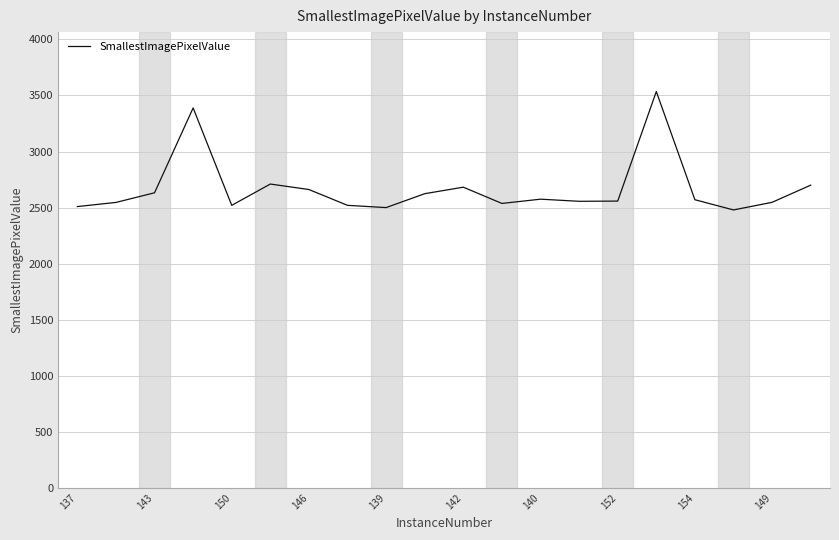

What is the difference between the maximum and minimum values?

1056